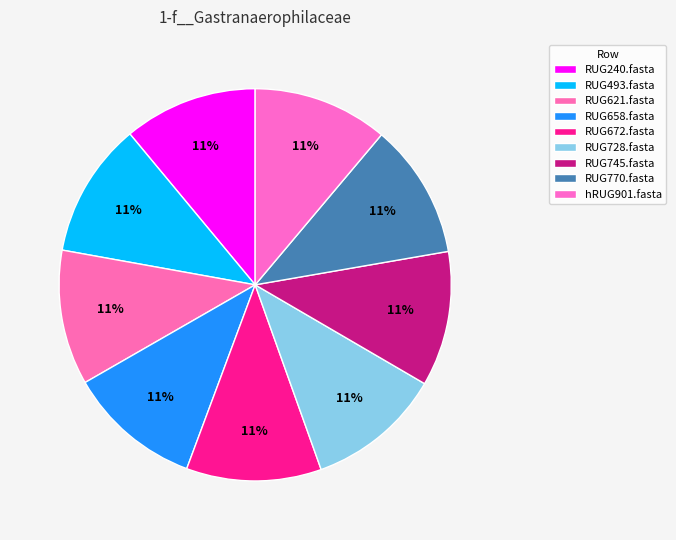

True or false: RUG770.fasta accounts for 11% of the total.

True